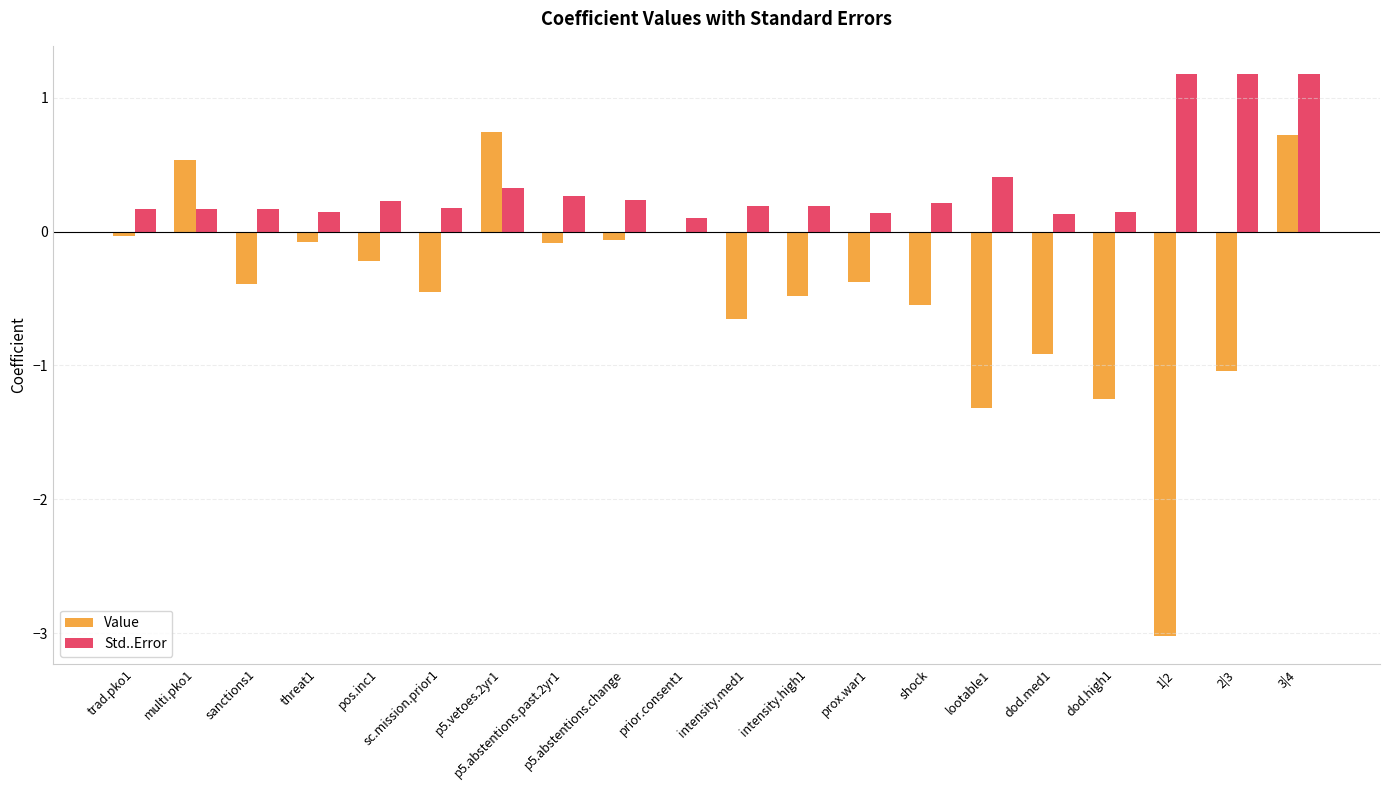

What is the average value of the Value series?

-0.4